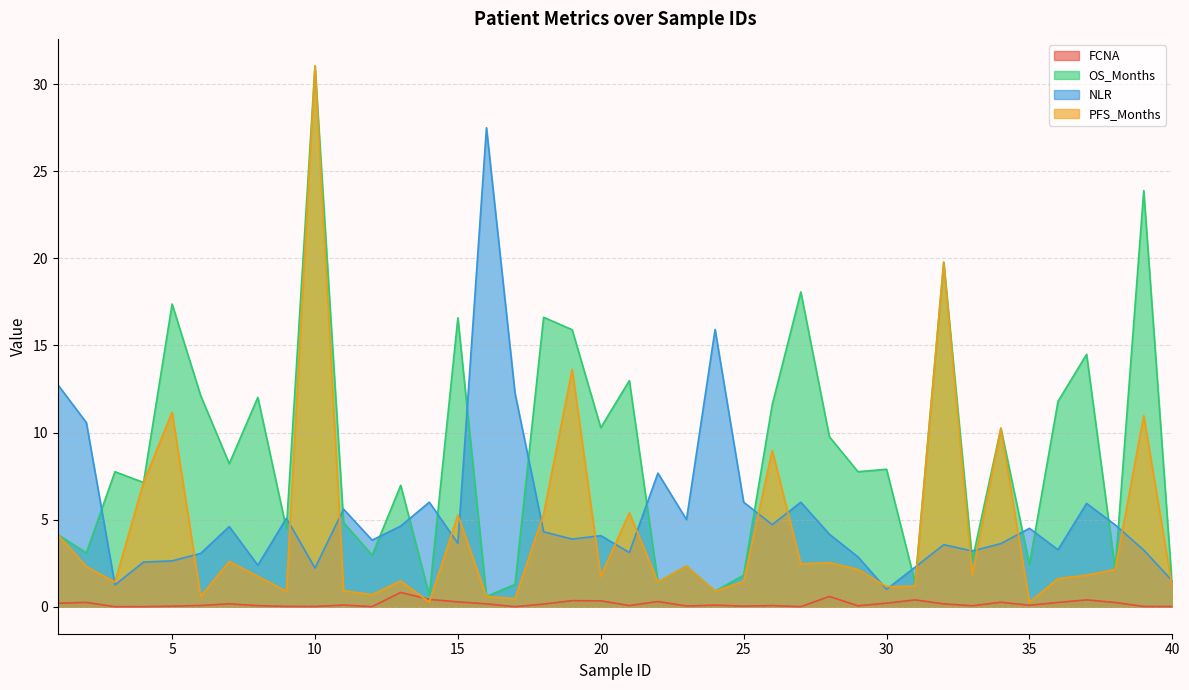

Which series has the widest spread of values?

PFS_Months